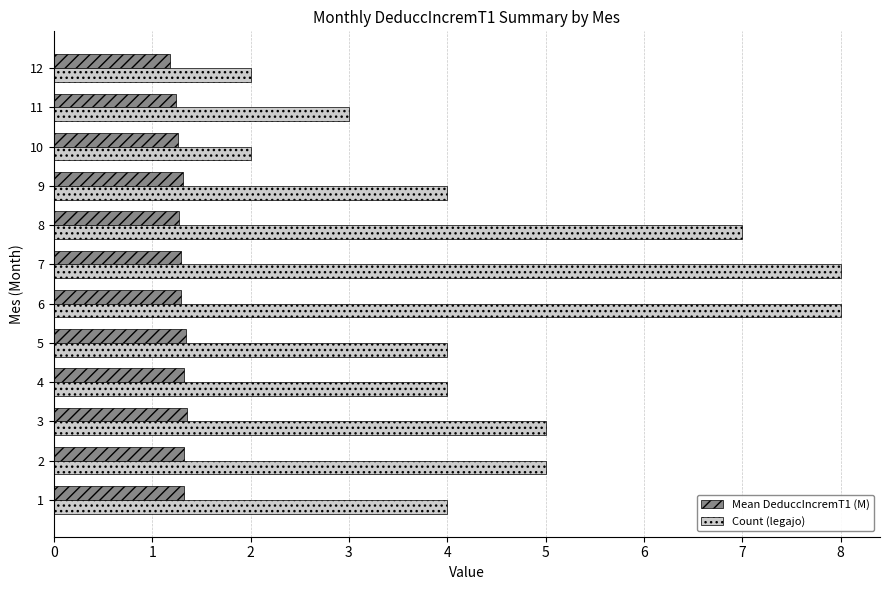

Rank the series at 10 from lowest to highest value.

Mean DeduccIncremT1 (M), Count (legajo)